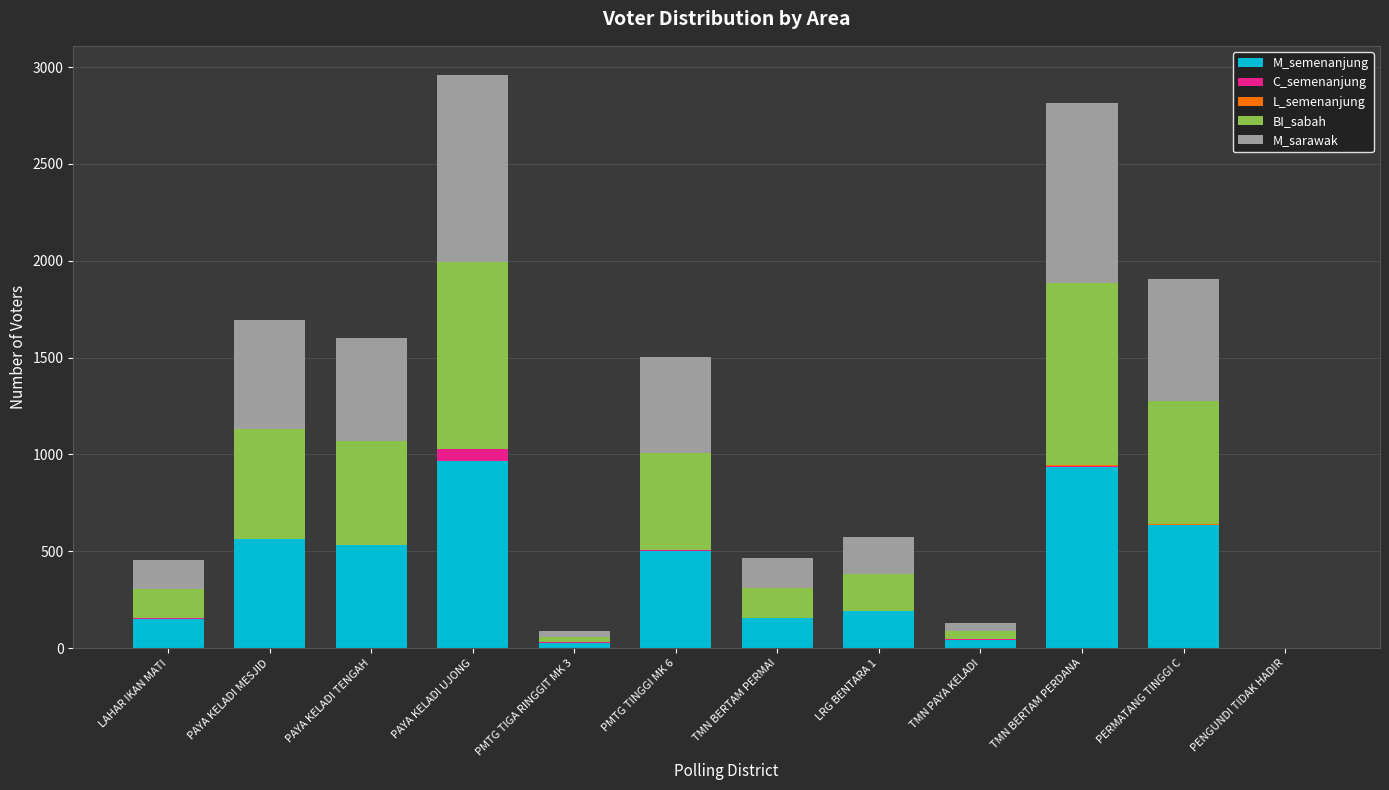

What is the sum of all M_semenanjung values?

4692